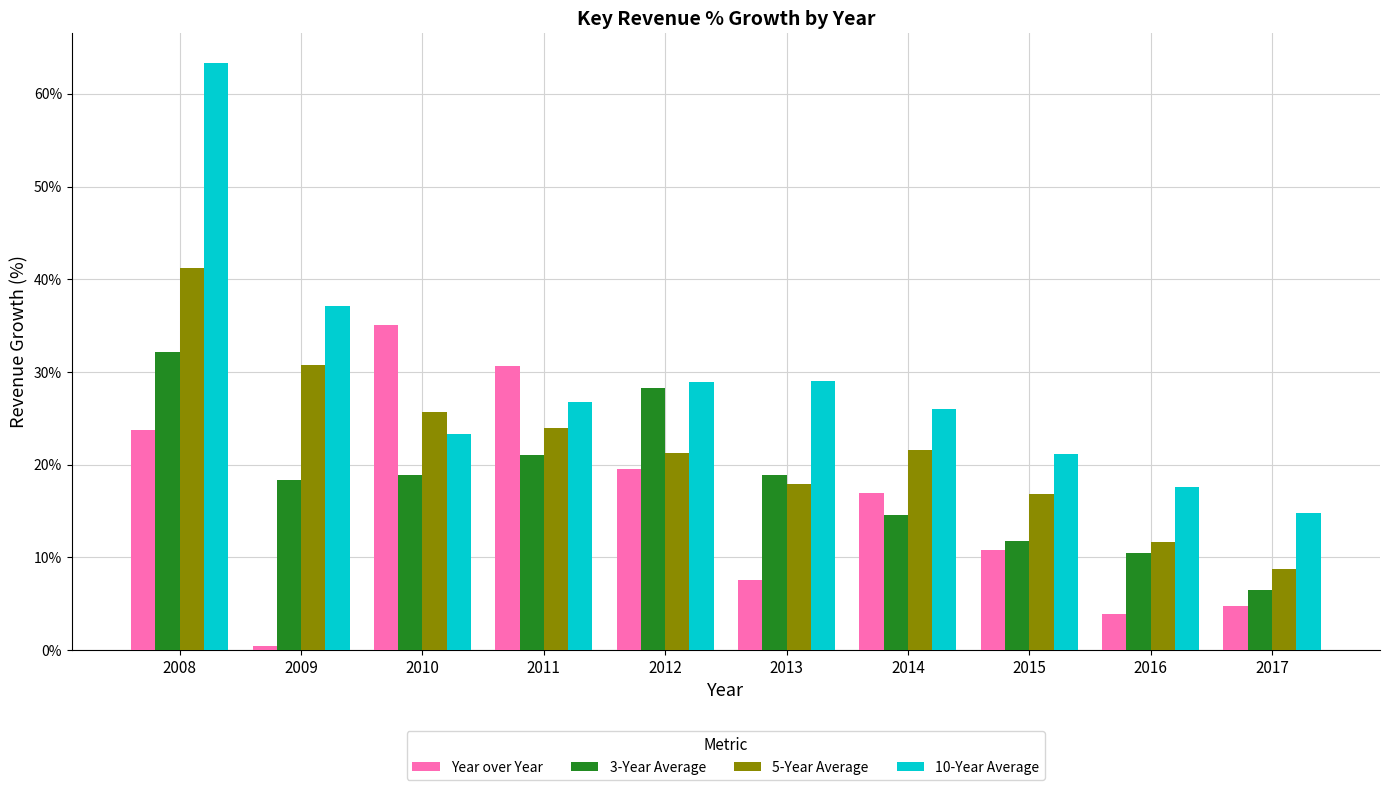

How many categories are shown in the chart?

10